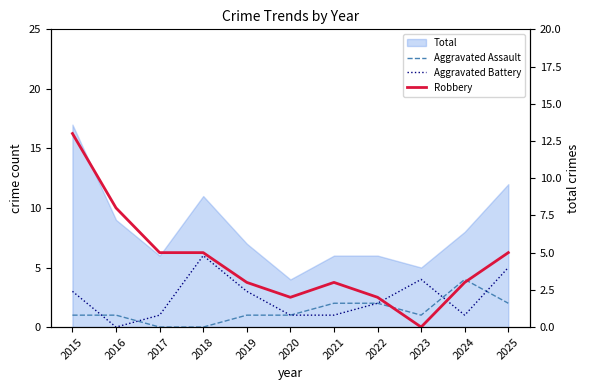

What is the difference between the highest and lowest values at 2025?

3